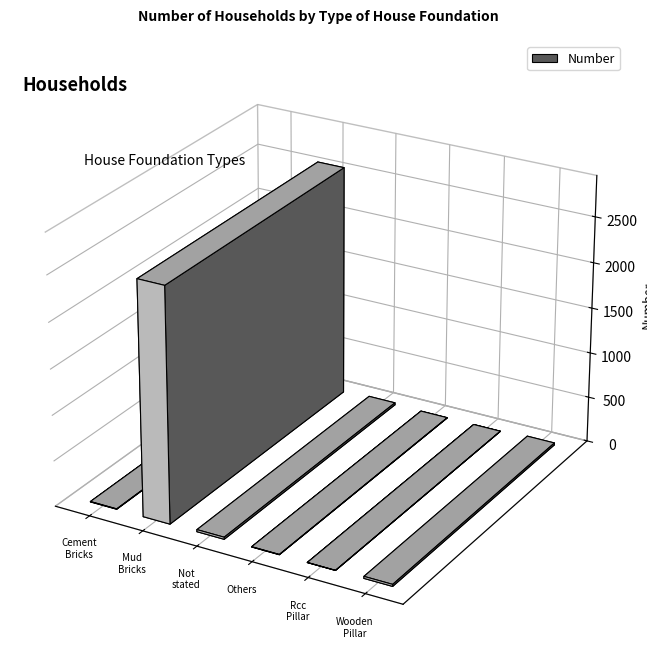

True or false: the data shows 14 at Wooden Pillar.

False